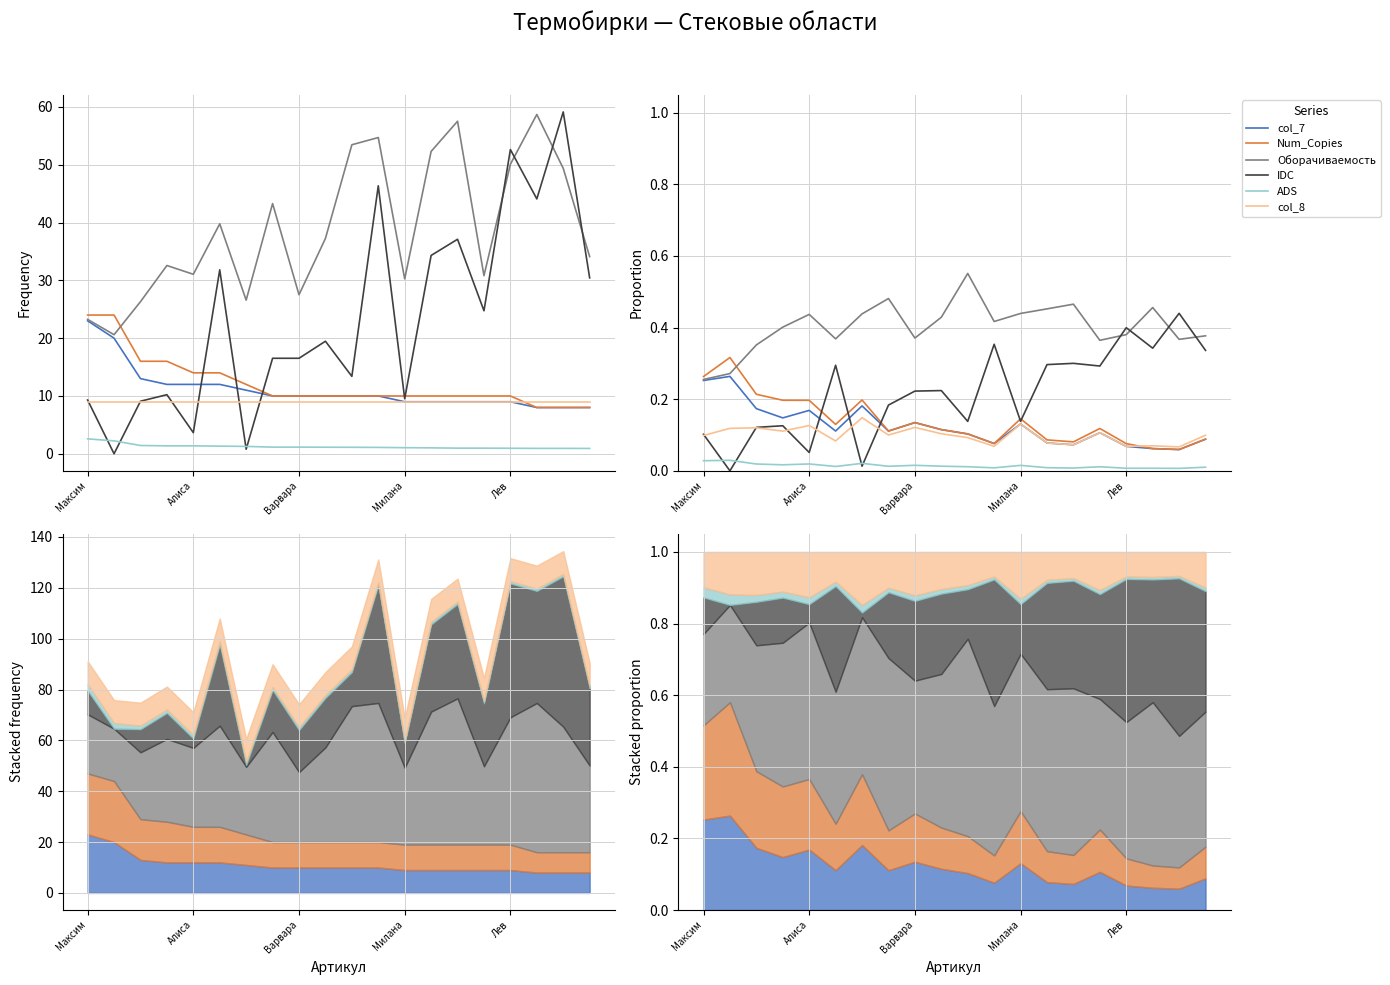

The col_7 series shows 0.2 at 15. True or false?

False